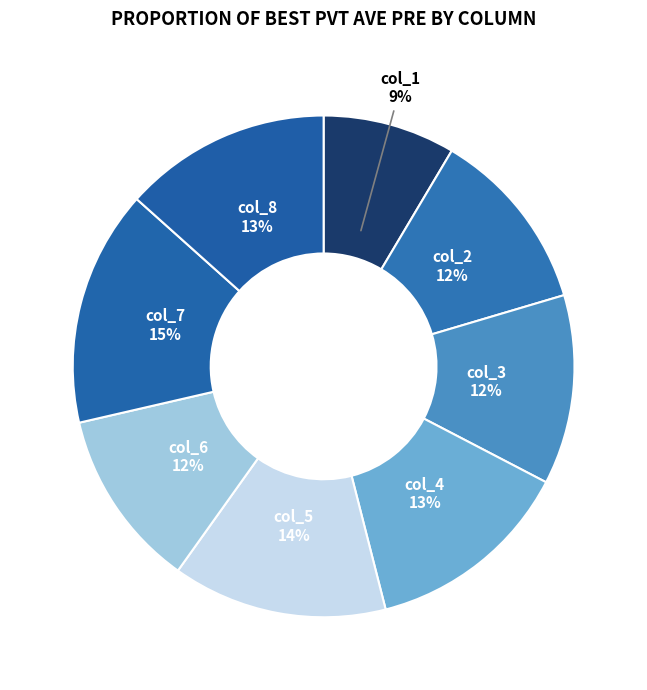

What percentage is the col_5 slice, to the nearest percent?

14%